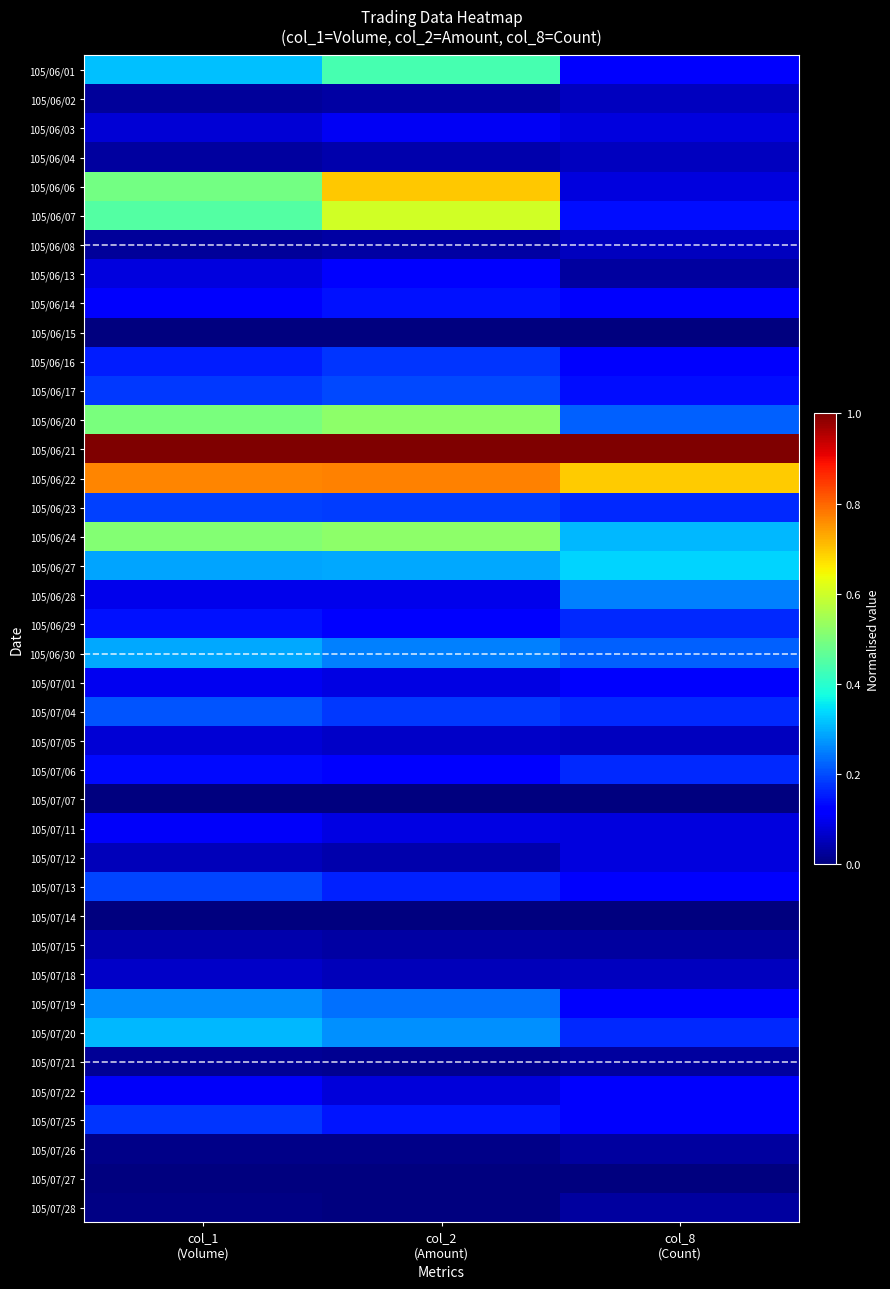

At col_8 (Count), list the series in order from smallest to largest.

105/06/15, 105/07/07, 105/07/14, 105/07/27, 105/06/13, 105/07/15, 105/07/21, 105/07/26, 105/07/28, 105/06/02, 105/06/04, 105/06/08, 105/07/05, 105/07/18, 105/06/03, 105/06/06, 105/07/11, 105/07/12, 105/06/01, 105/06/14, 105/06/16, 105/07/01, 105/07/13, 105/07/19, 105/07/22, 105/07/25, 105/06/07, 105/06/17, 105/06/23, 105/06/29, 105/07/04, 105/07/06, 105/07/20, 105/06/20, 105/06/30, 105/06/28, 105/06/24, 105/06/27, 105/06/22, 105/06/21